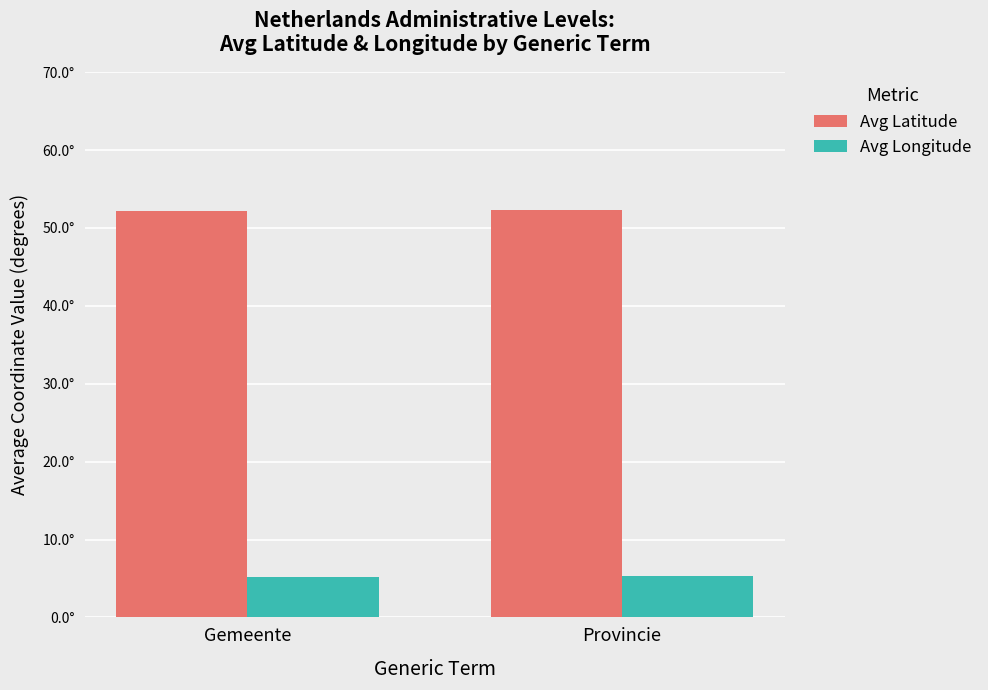

At Provincie, list the series in order from smallest to largest.

Avg Longitude, Avg Latitude